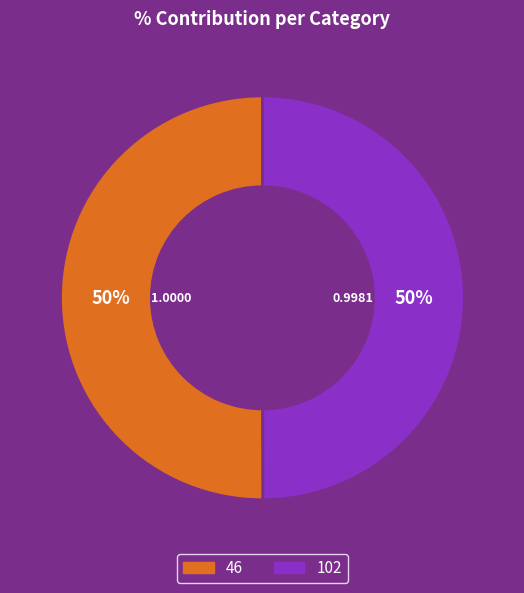

Is it true that 46 is 50% of the pie?

True